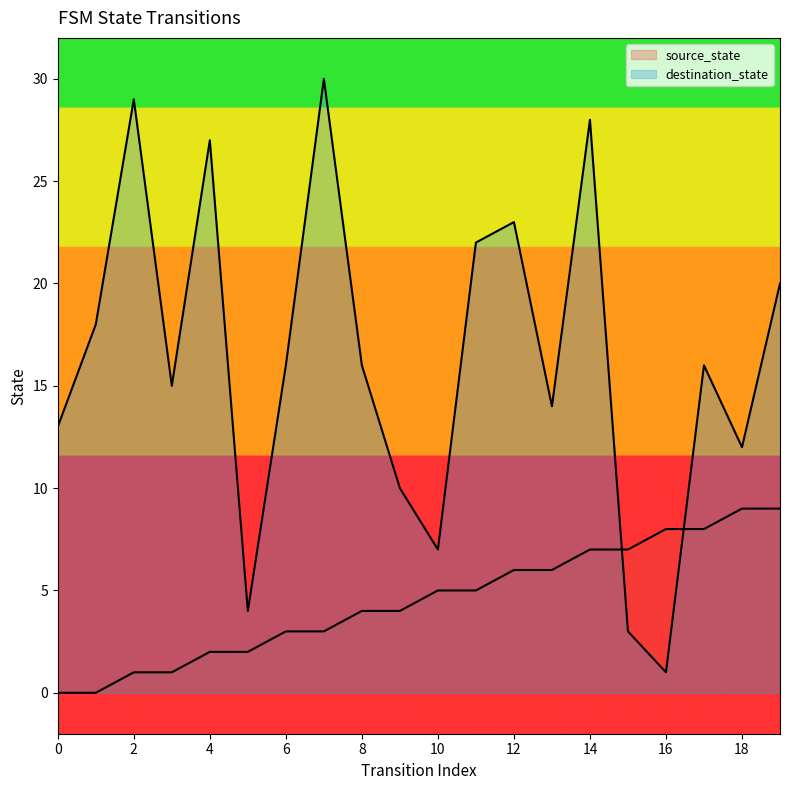

Count the source_state values in the range 2 to 7.

12